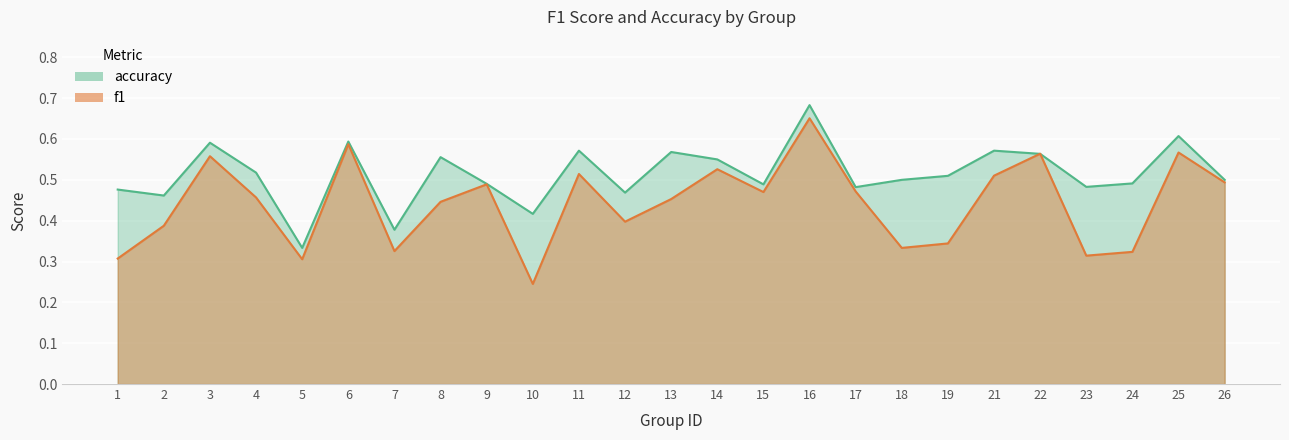

Between 25 and 7, which is larger?

25